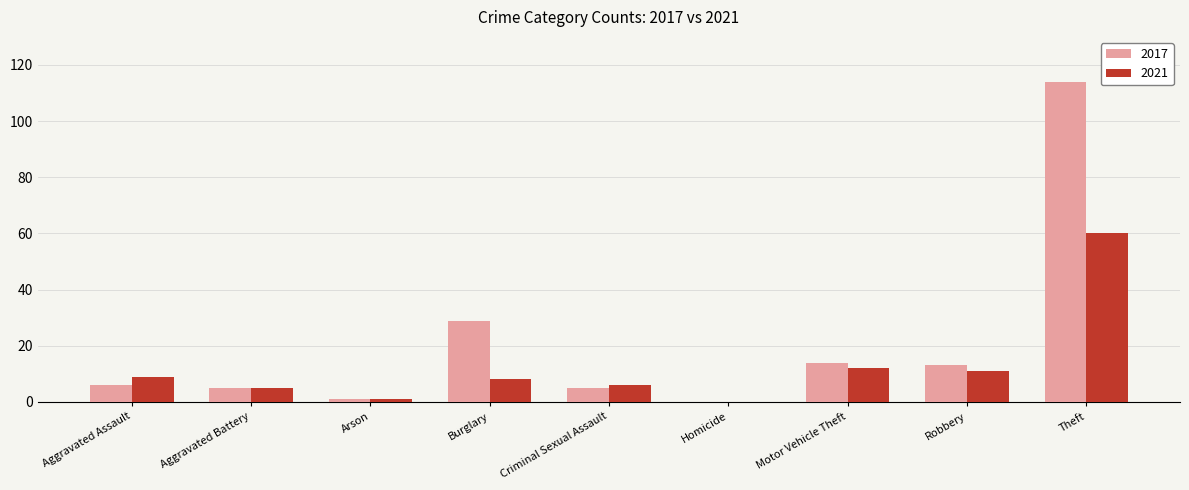

What are all the series names shown in the legend?

2017, 2021